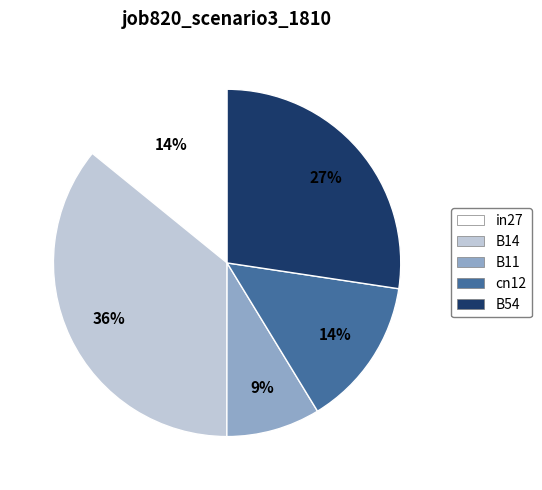

To the nearest percent, what portion does B54 represent?

27%